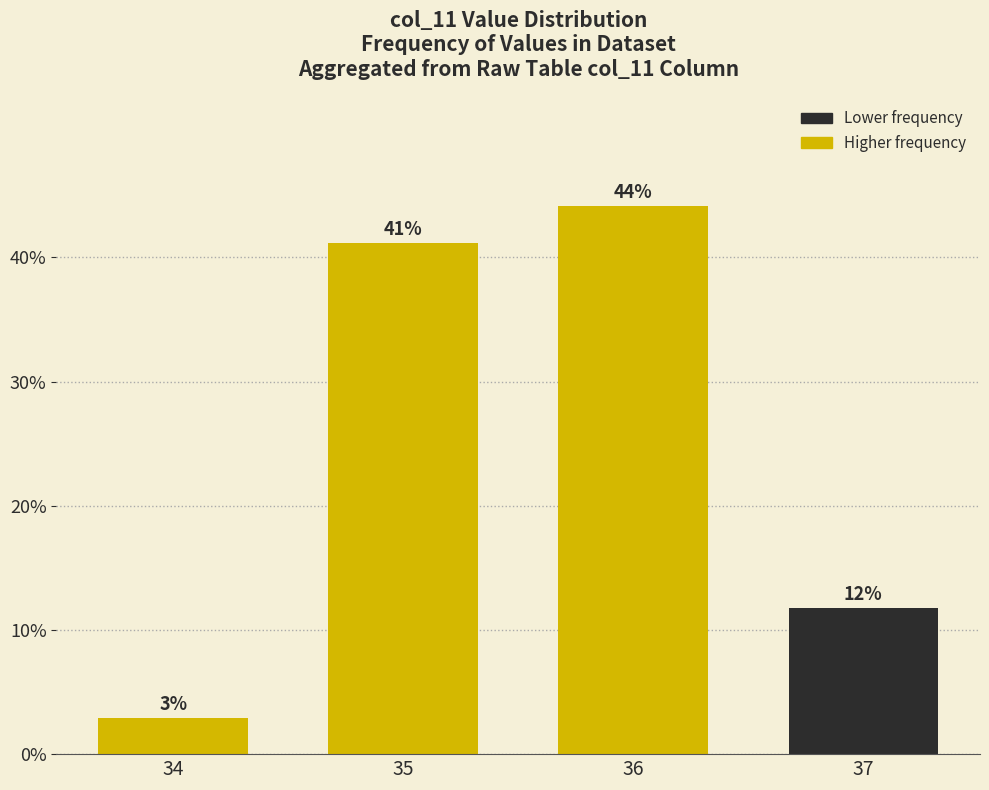

Rank the categories by value from lowest to highest.

34, 37, 35, 36